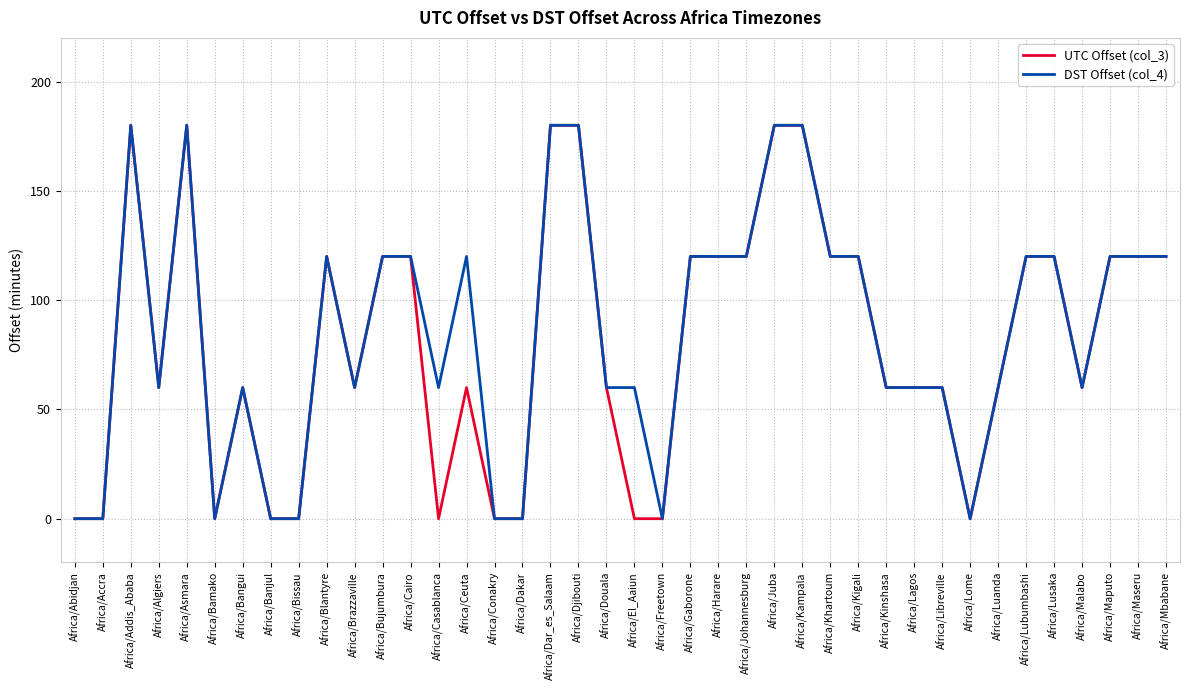

Reading left to right, what are all the values shown in this chart?

UTC Offset (col_3): 0	0	180	60	180	0	60	0	0	120	60	120	120	0	60	0	0	180	180	60	0	0	120	120	120	180	180	120	120	60	60	60	0	60	120	120	60	120	120	120
DST Offset (col_4): 0	0	180	60	180	0	60	0	0	120	60	120	120	60	120	0	0	180	180	60	60	0	120	120	120	180	180	120	120	60	60	60	0	60	120	120	60	120	120	120